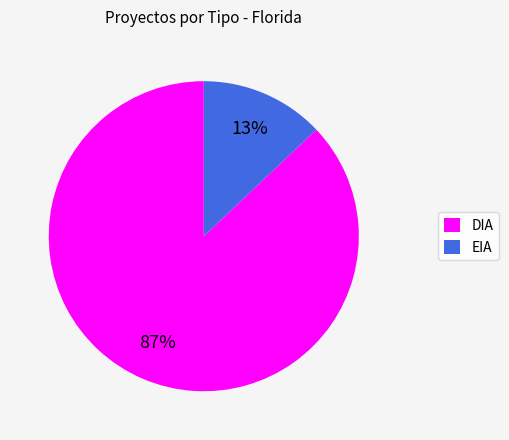

Approximately how many times larger is the value at DIA compared to EIA?

6.7